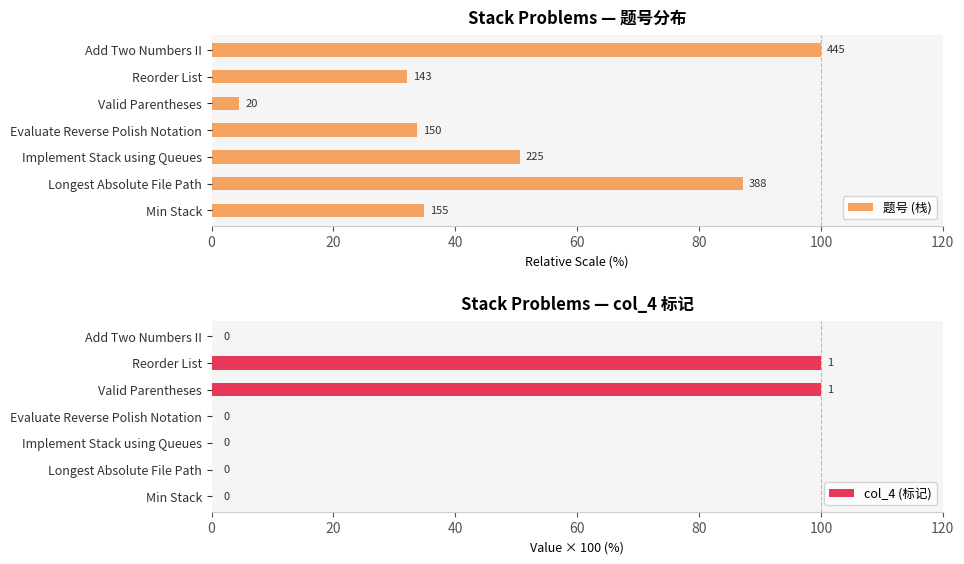

Rank the series at 120 from lowest to highest value.

col_4 (标记), 题号 (栈)